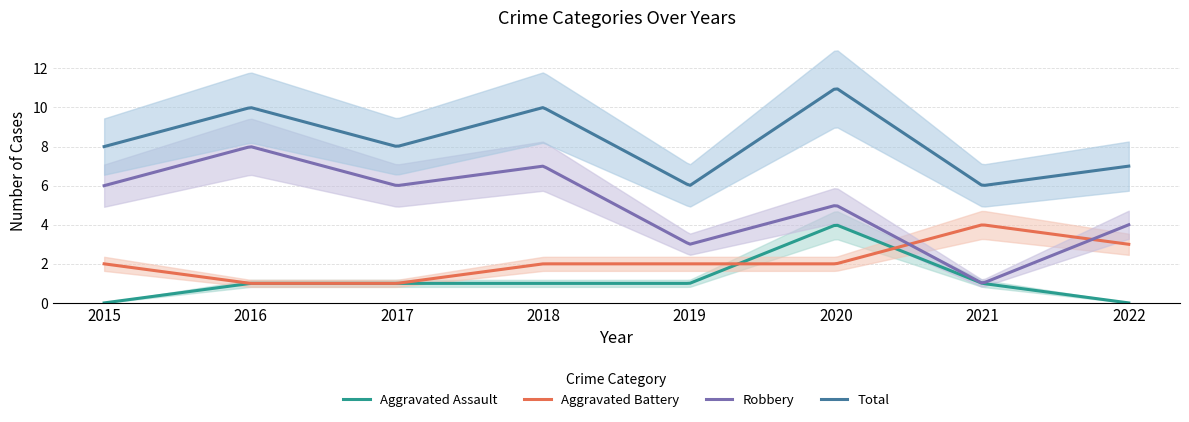

At which label is Aggravated Battery closest to 2?

2015